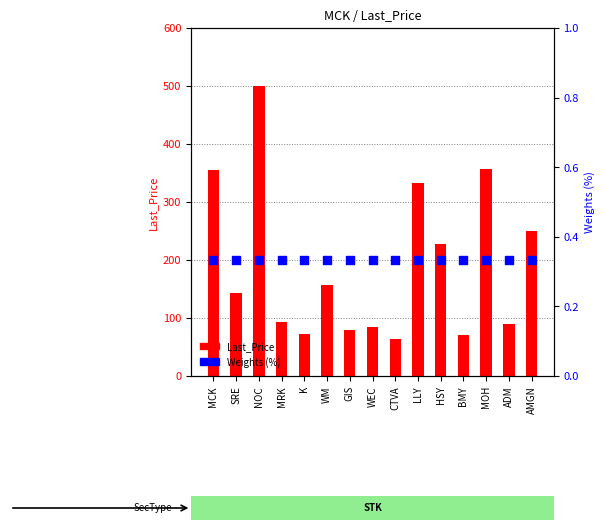

What is the total value across all series at AMGN?

250.9